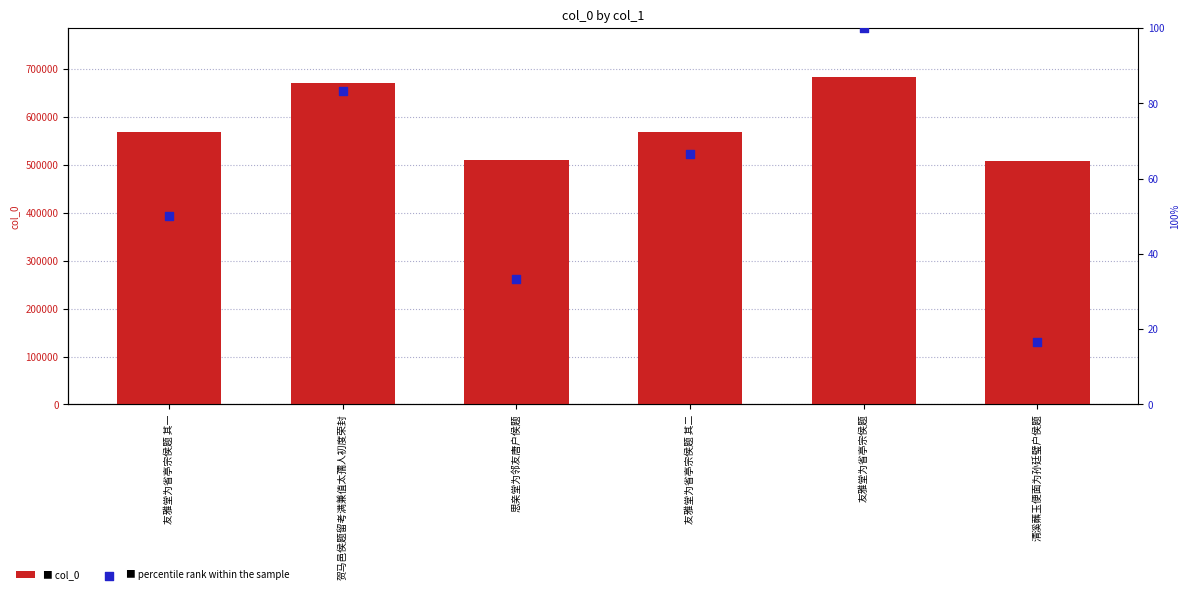

Is the value of col_0 at 清溪蘸玉便面为孙廷璧户侯题 greater than the value of percentile rank within the sample at 思亲堂为邻友唐户侯题?

Yes